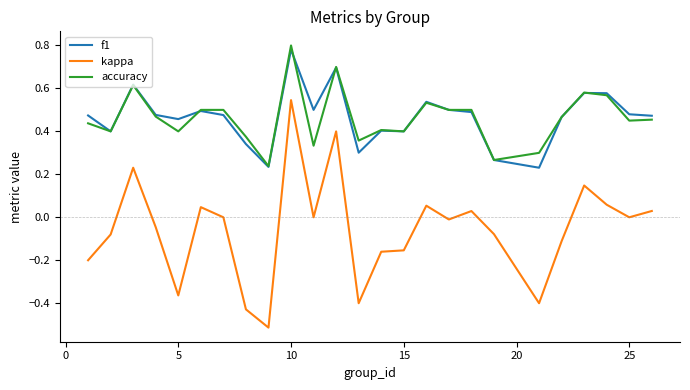

Which series has the widest spread of values?

kappa